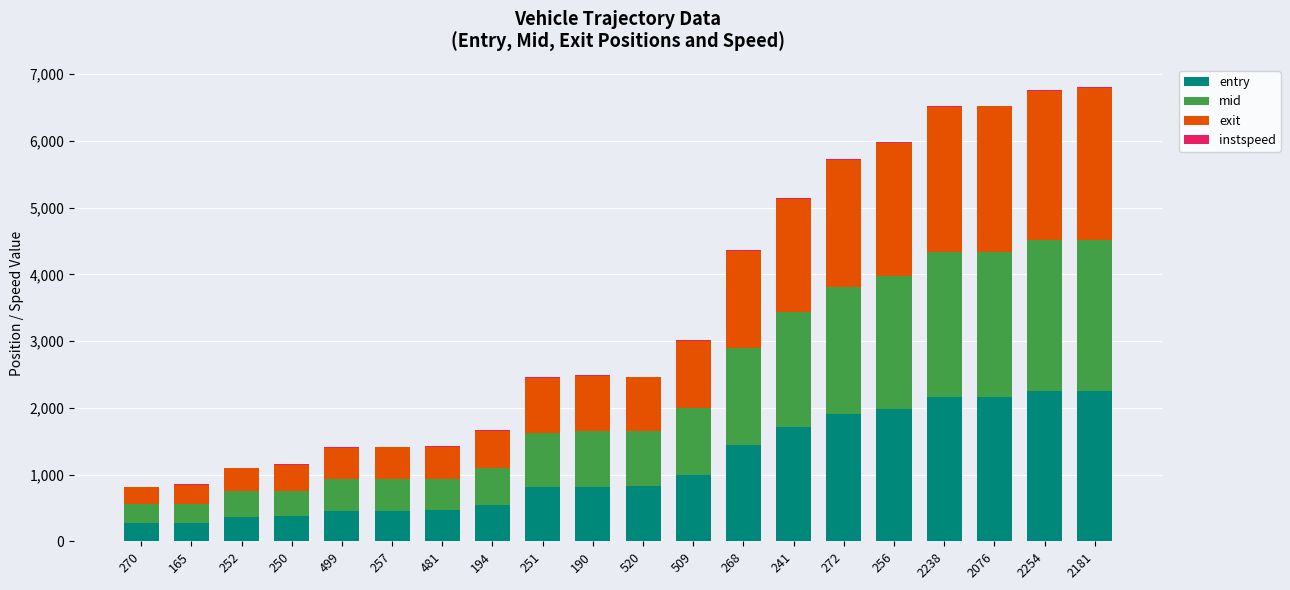

How many series are shown in this chart?

4